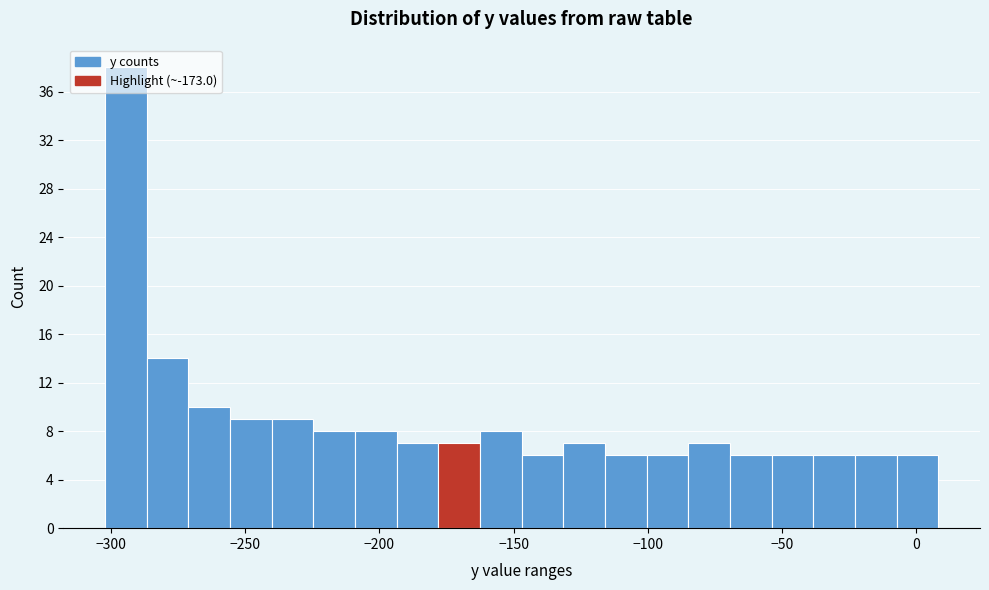

Around what value on the x-axis is the tallest bar? Give the approximate position of its centre, as read against the axis.

-295